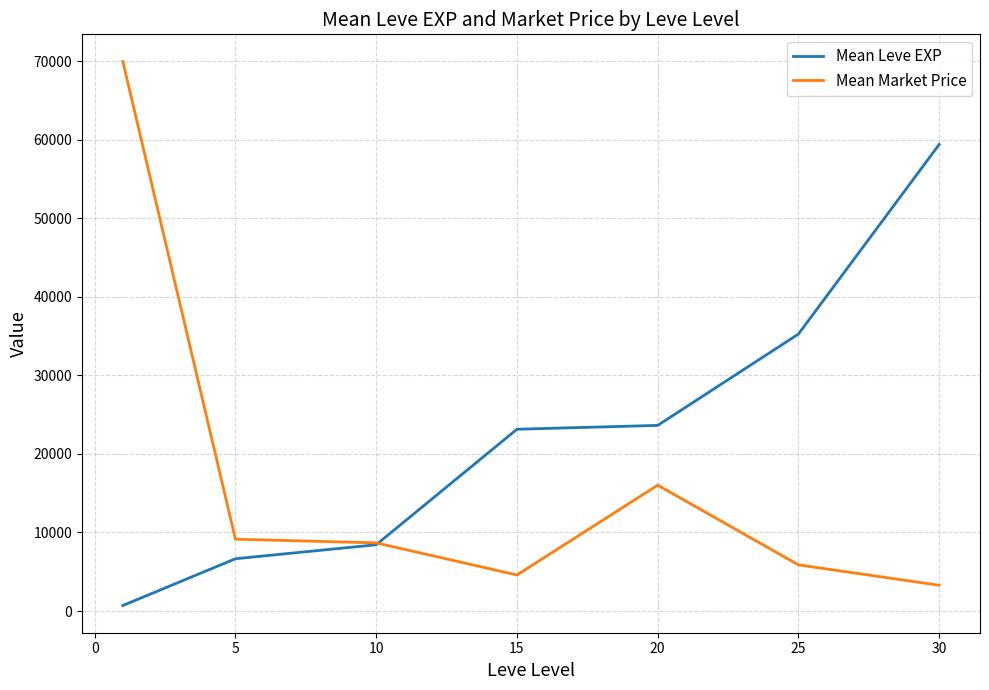

What is the minimum value shown in the chart?

698.3